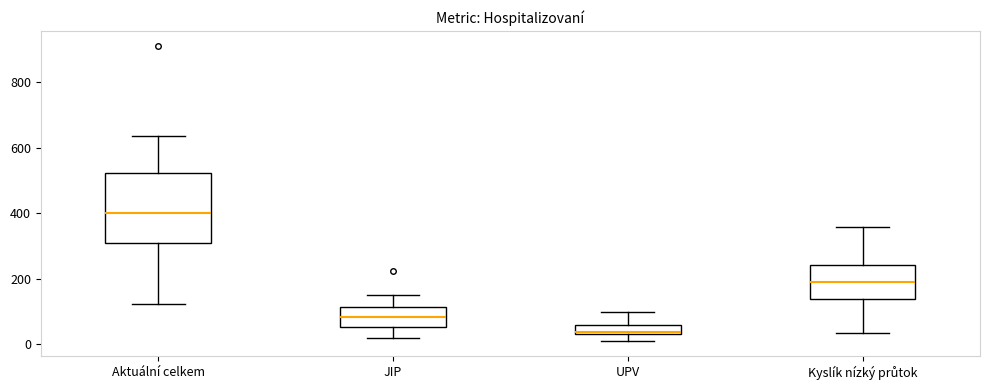

Where is the lower edge of the box for JIP on the y-axis? The values are not printed on the chart, so give them approximately, as read against the axis.

60